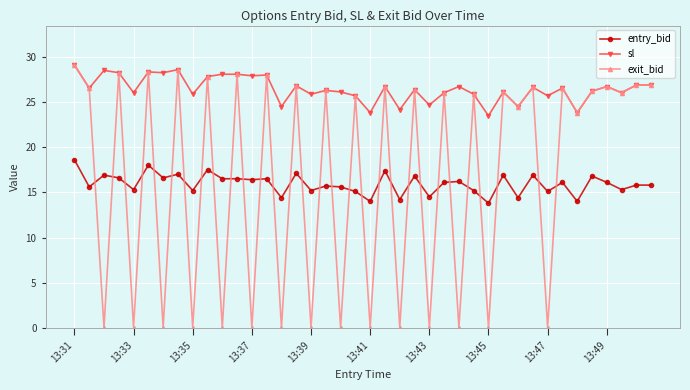

How many interior local valleys does the exit_bid series have?

18